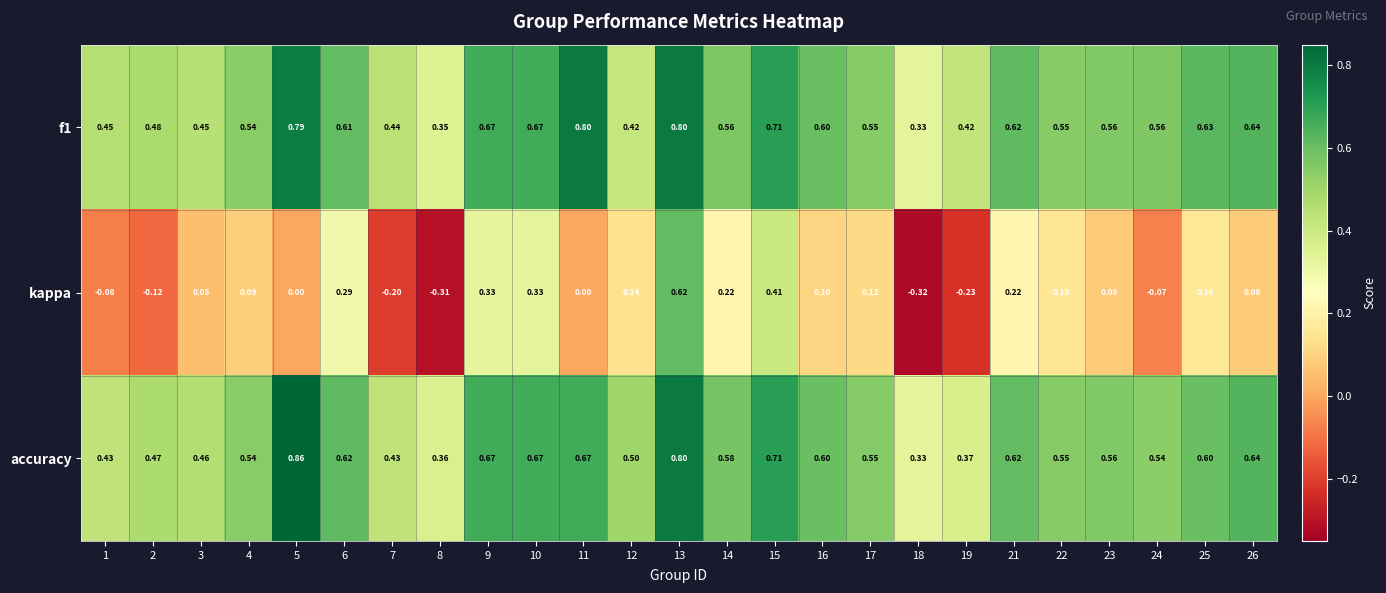

Between 7 and 23, which series saw the biggest shift?

kappa